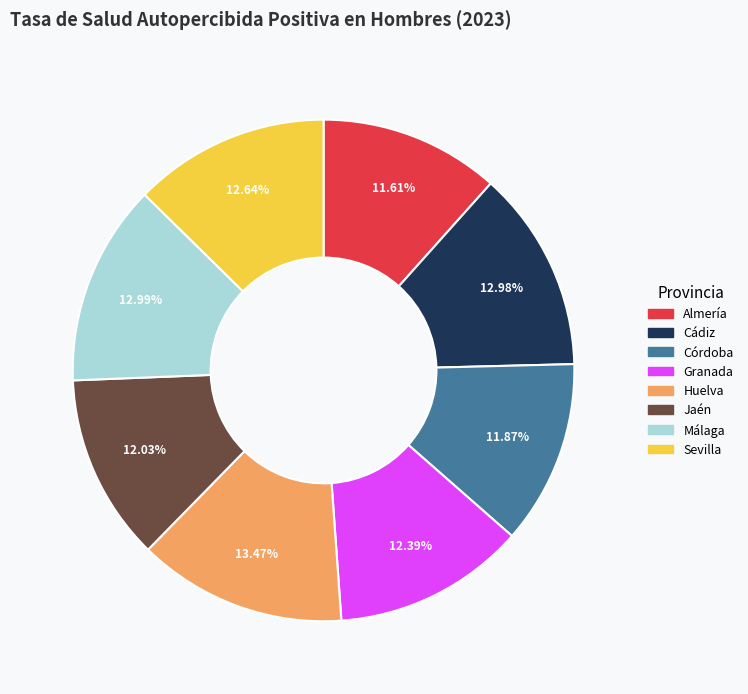

Combined, do Cádiz and Almería account for over 50%?

No